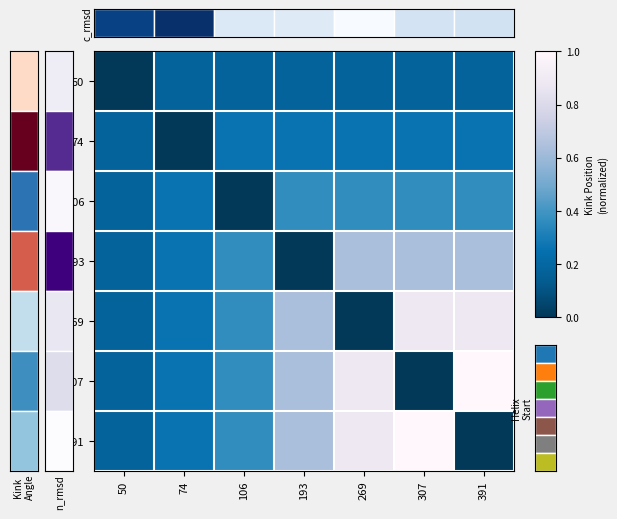

At 50, list the series in order from smallest to largest.

50, 74, 106, 193, 269, 307, 391